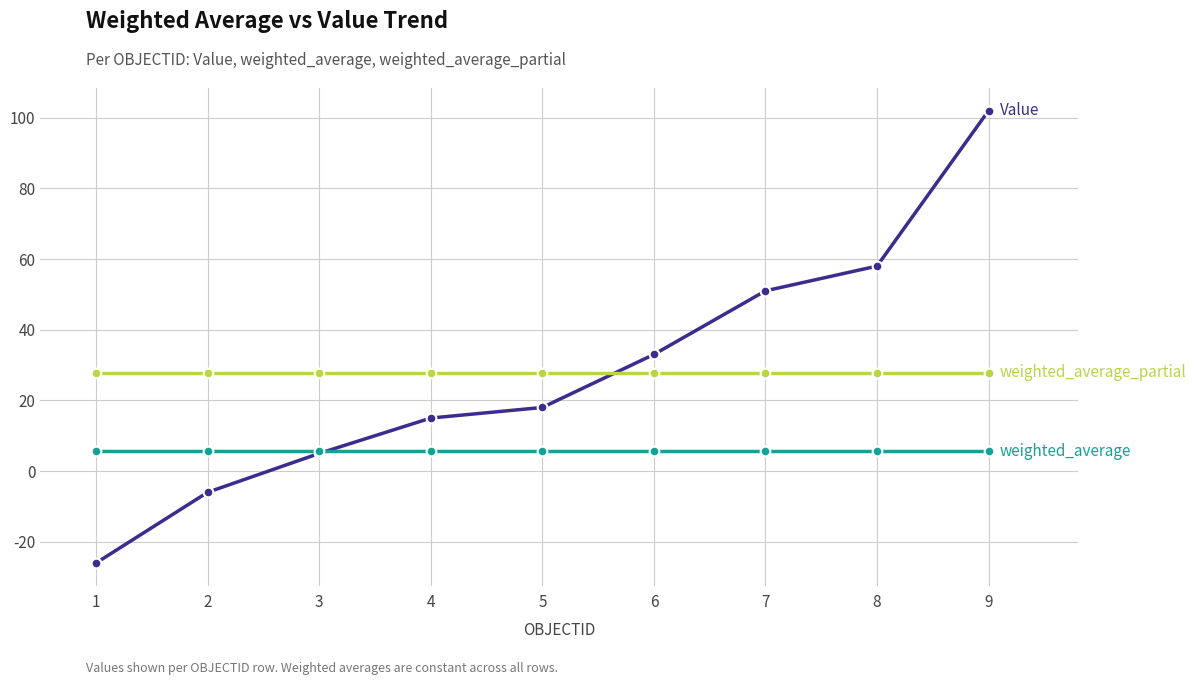

What is the difference between the highest and lowest values at 9?

96.4